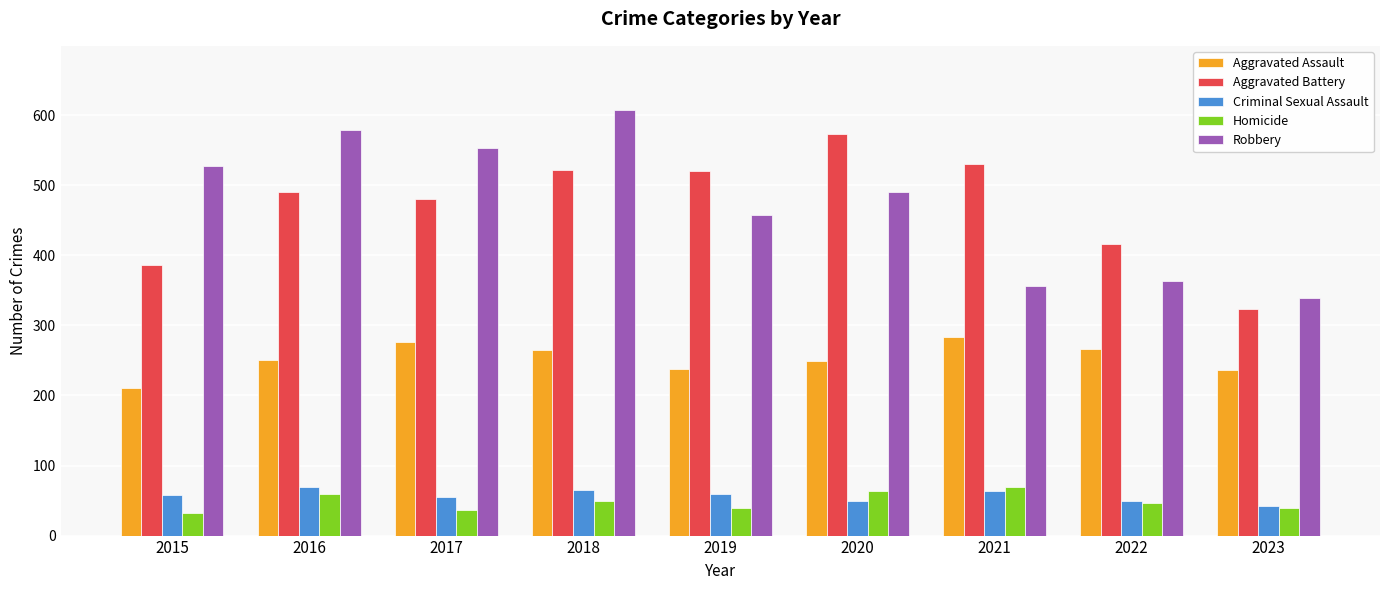

What is the average value of the Robbery series?

475